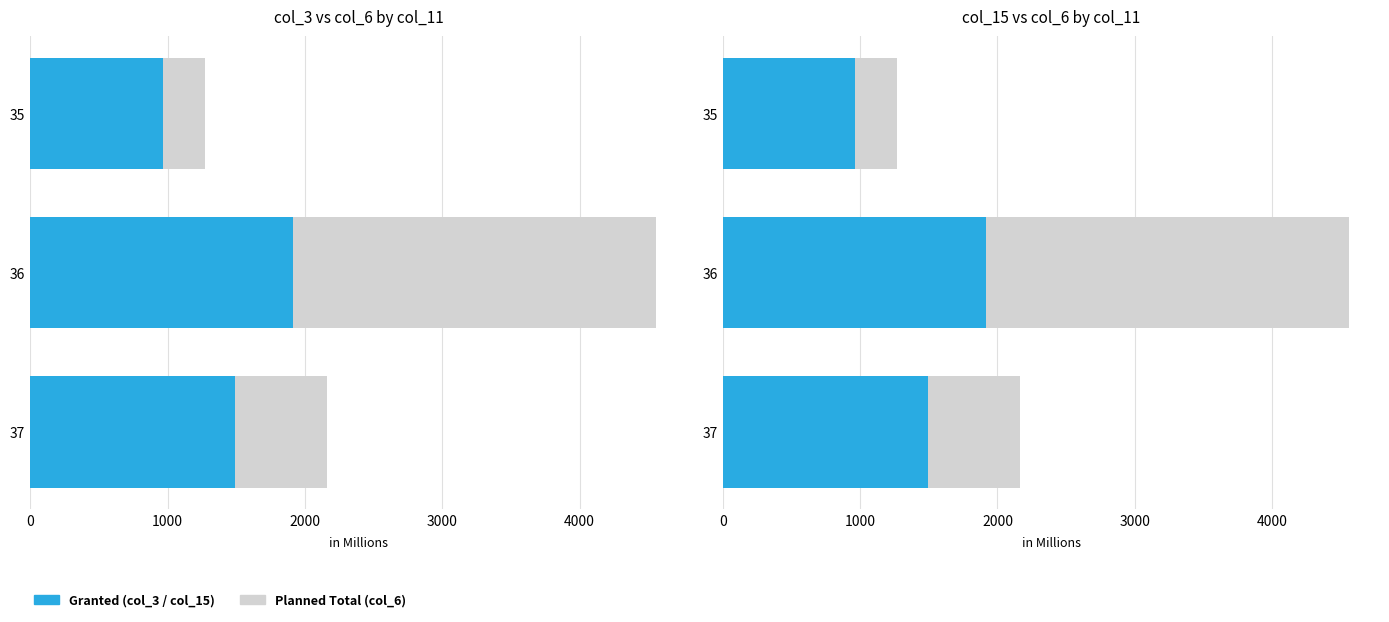

Reading right to left, list all the values displayed in this chart.

Planned Total (col_6): 2163.1	4557.4	1271.0
Granted (col_3): 1491.5	1916.3	965.1
Granted (col_15): 1491.5	1916.3	965.1